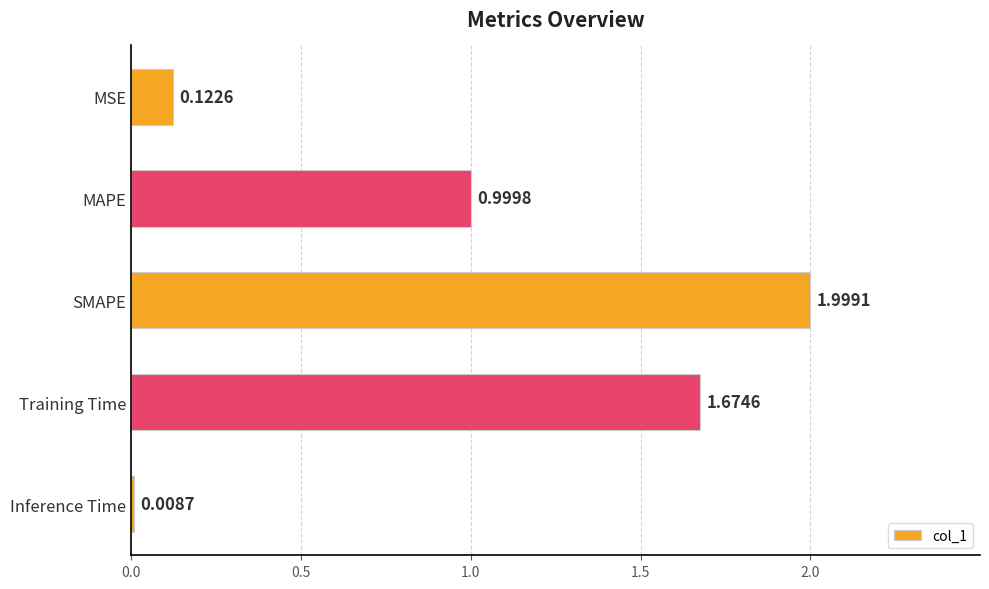

What is the label of the 2nd bar from the bottom?

Training Time